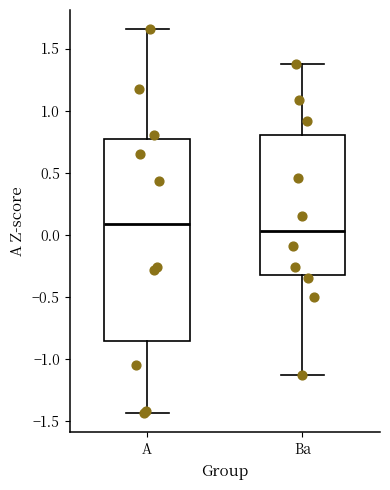

Reading left to right, read every box against the y-axis: the position of its median line, the range the box covers, and the ends of its whiskers. The values are not printed on the chart, so give them approximately, as read against the axis.

A: median 0.10, box -0.85 to 0.75, whiskers -1.45 to 1.65
Ba: median 0.05, box -0.35 to 0.80, whiskers -1.15 to 1.35